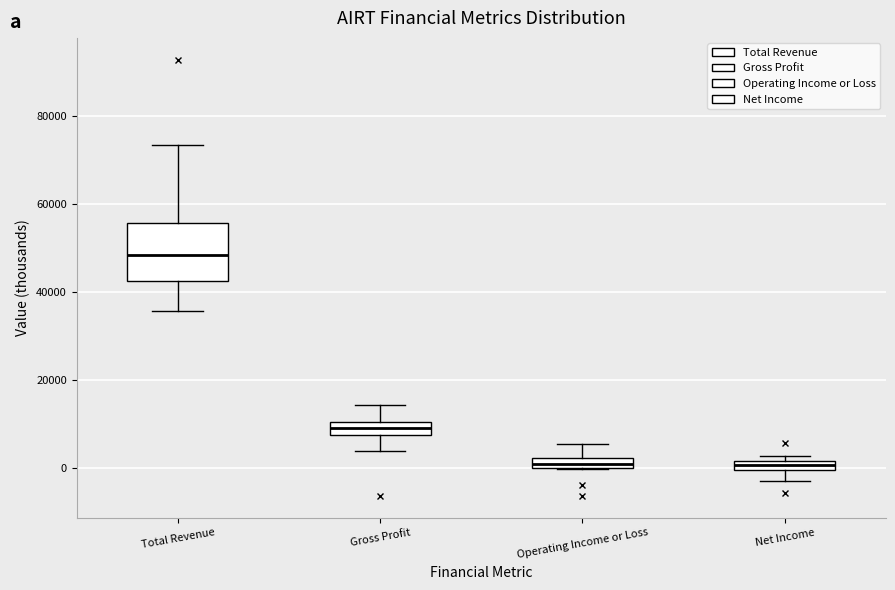

Which box's median line is the highest?

Total Revenue